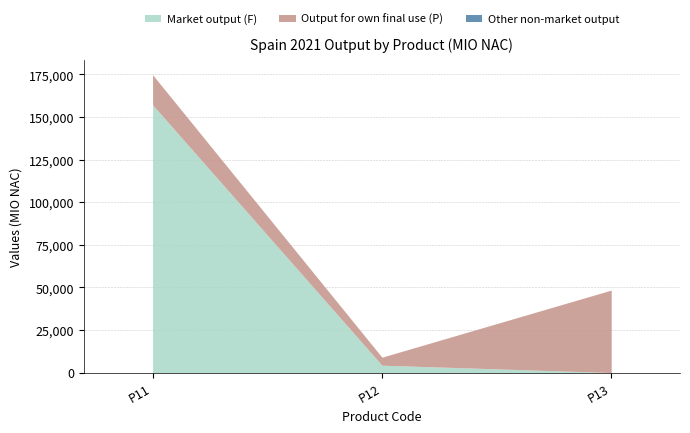

Reading left to right, transcribe all the data shown in this chart.

Market output (F): P11=157171.3	P12=4311.7	P13=0.0
Output for own final use (P): P11=17653.4	P12=4691.1	P13=48399.5
Other non-market output: P11=0.0	P12=0.0	P13=0.0